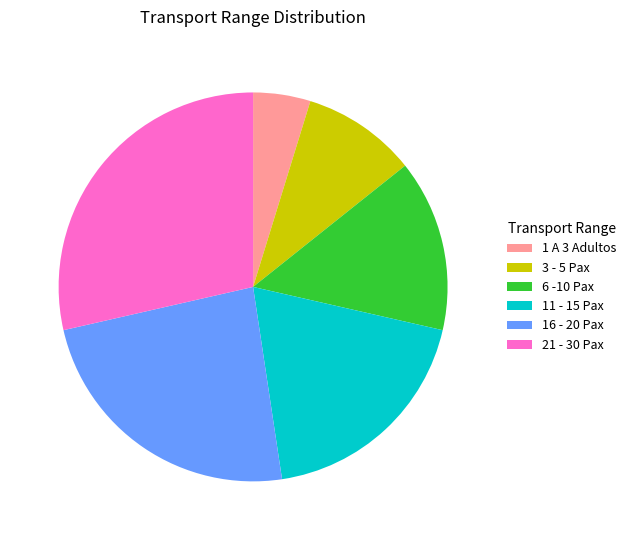

Does 21 - 30 Pax account for over 50% of the chart?

No